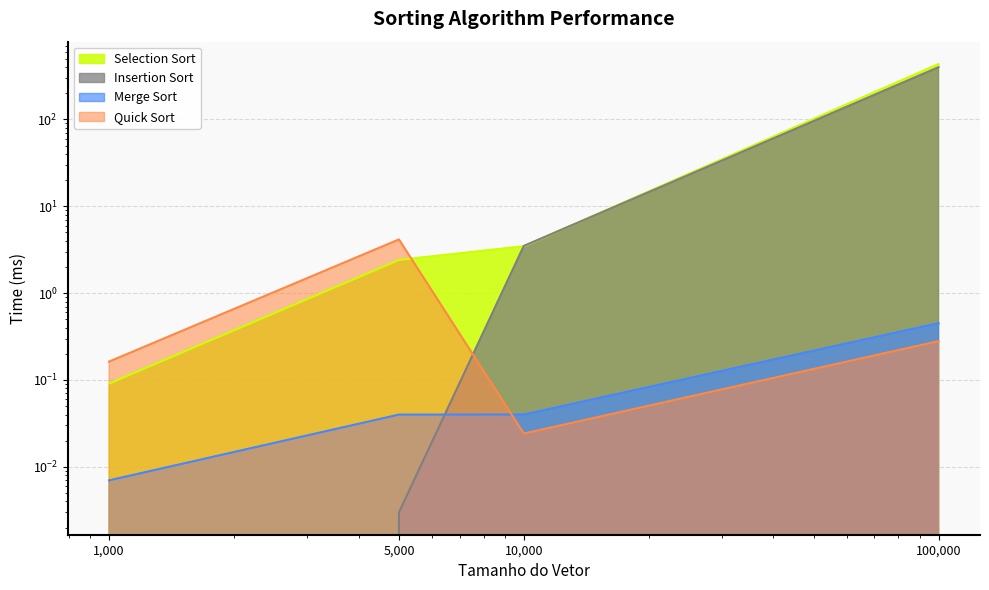

What is the difference between the maximum and minimum values in the Insertion Sort series?

398.5